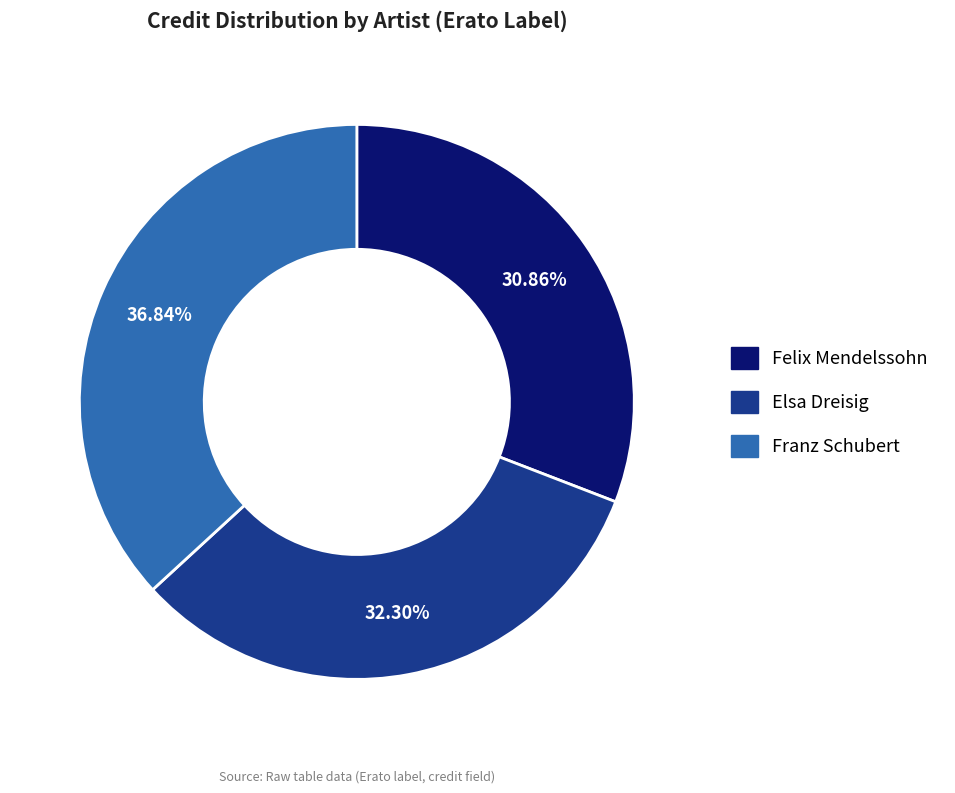

To the nearest percent, what percentage of the pie is Felix Mendelssohn?

31%